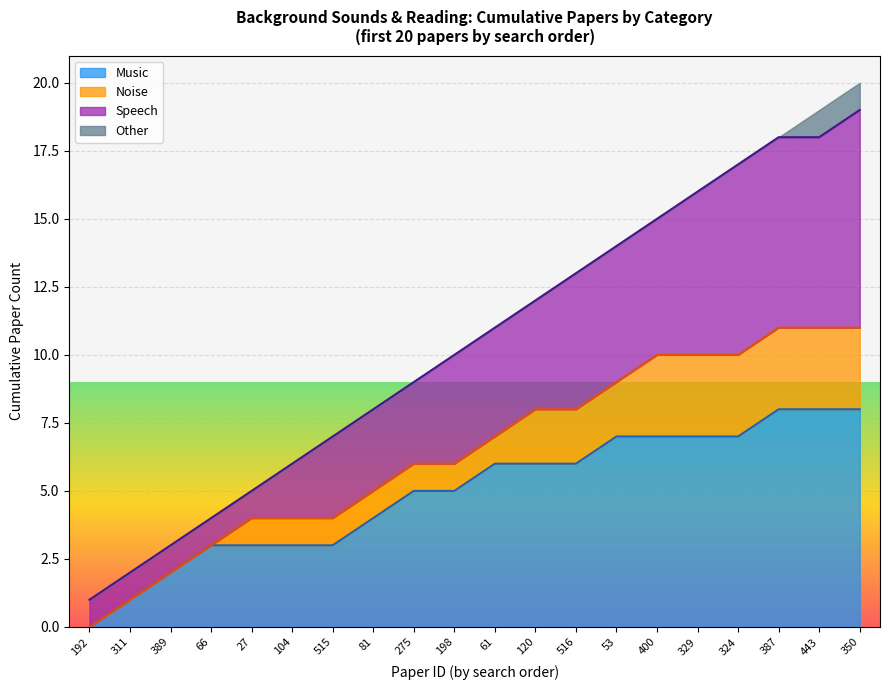

Is it true that the value at 443 is 18?

True